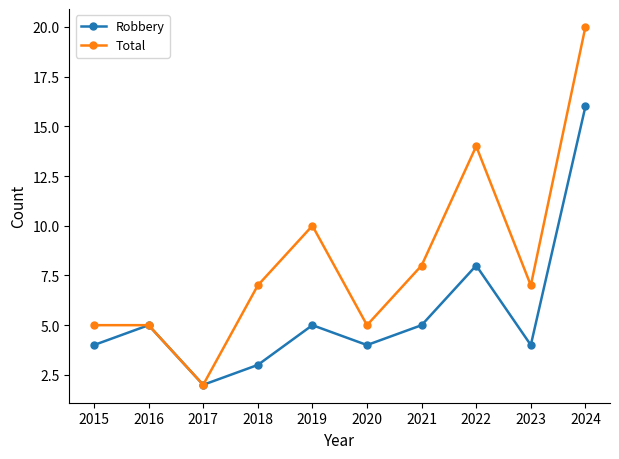

Between 2019 and 2021, which series saw the biggest shift?

Total